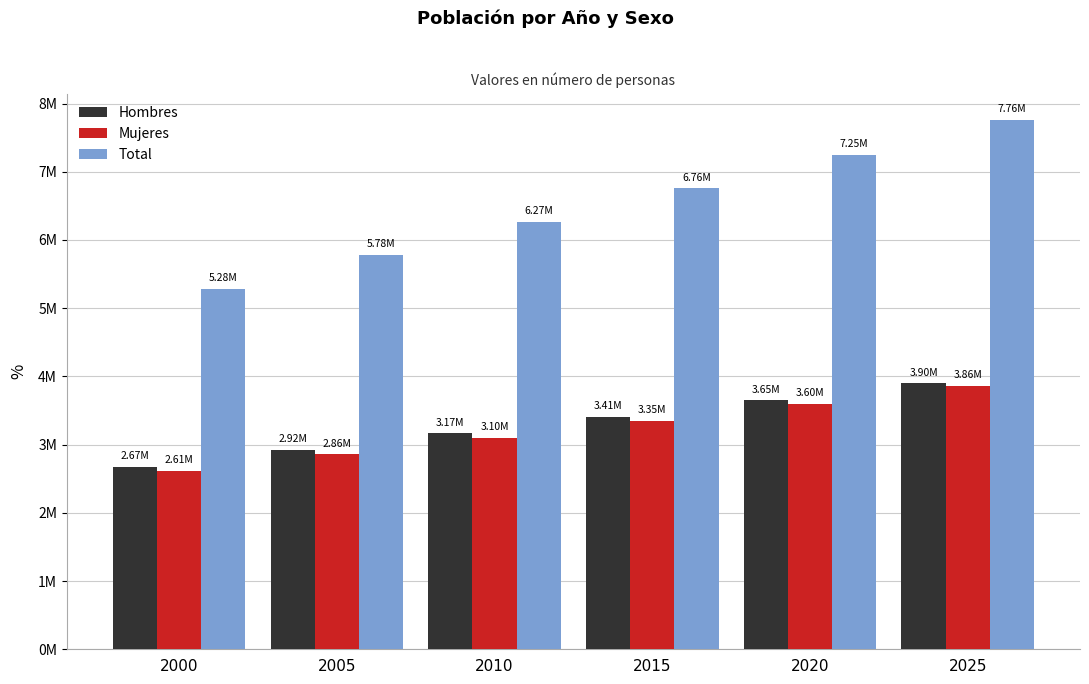

Rank the categories by Mujeres value from highest to lowest.

2025, 2020, 2015, 2010, 2005, 2000